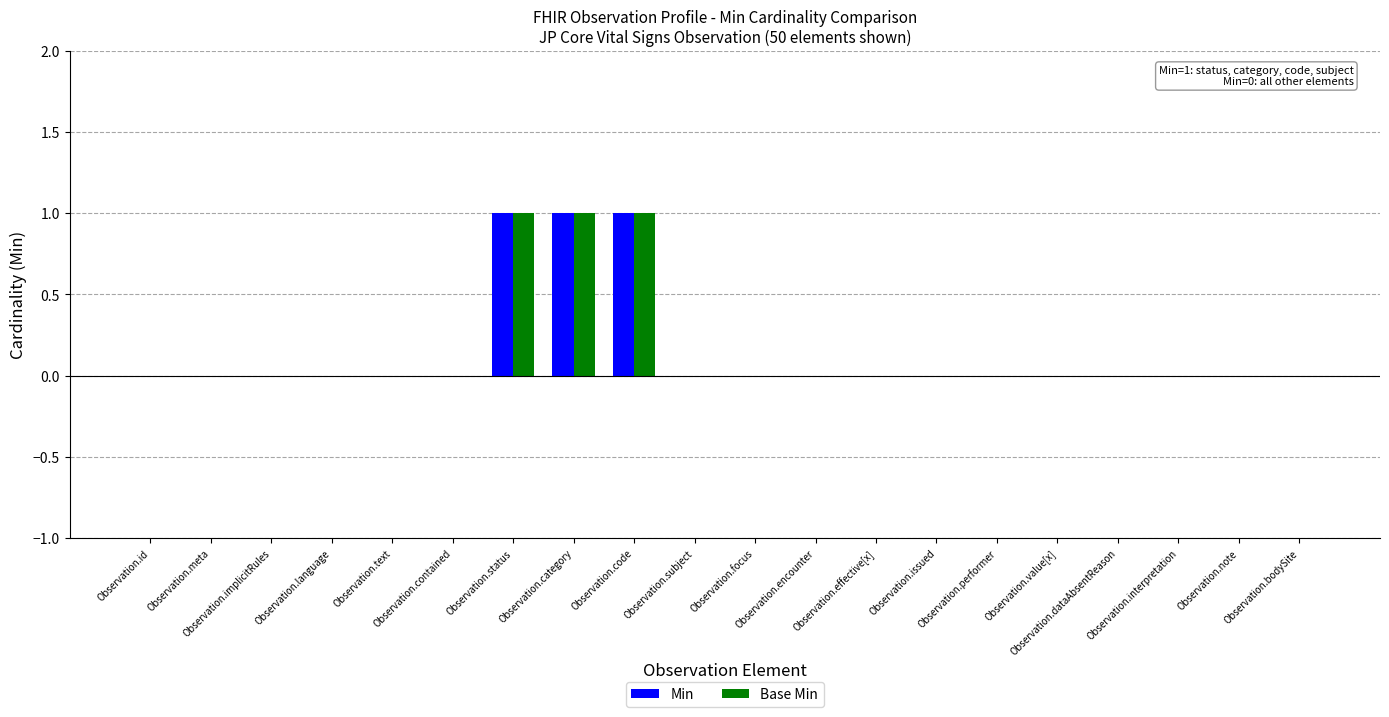

How many Base Min values are between 0 and 1?

20